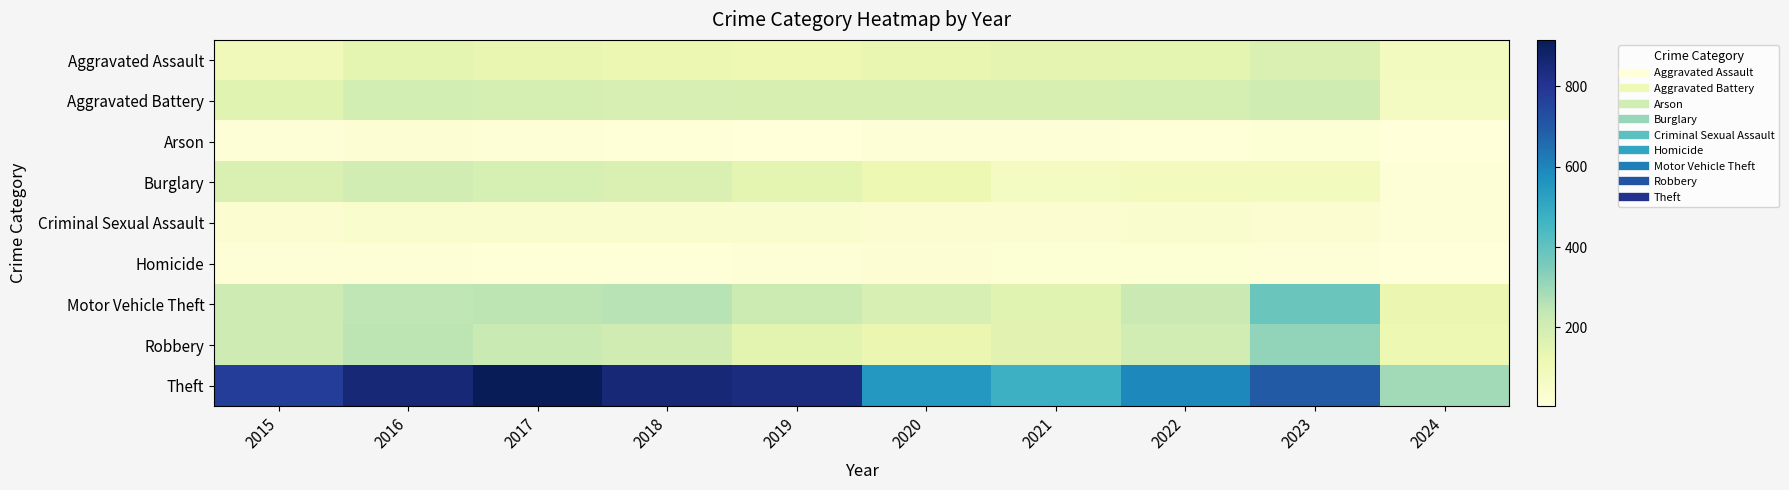

Which series has the widest spread of values?

Theft